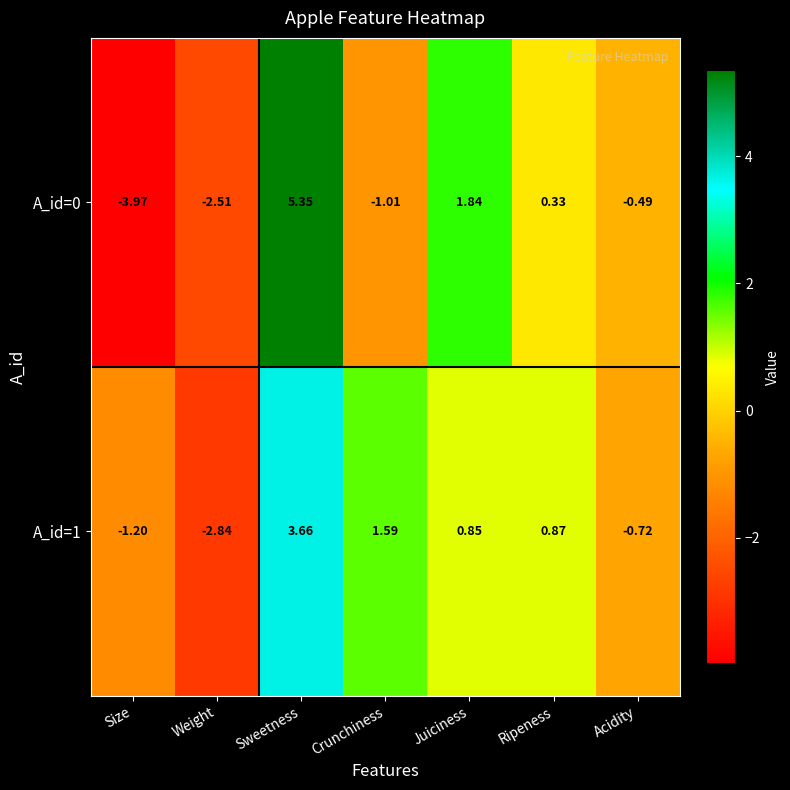

At which label does A_id=0 reach its minimum?

Size